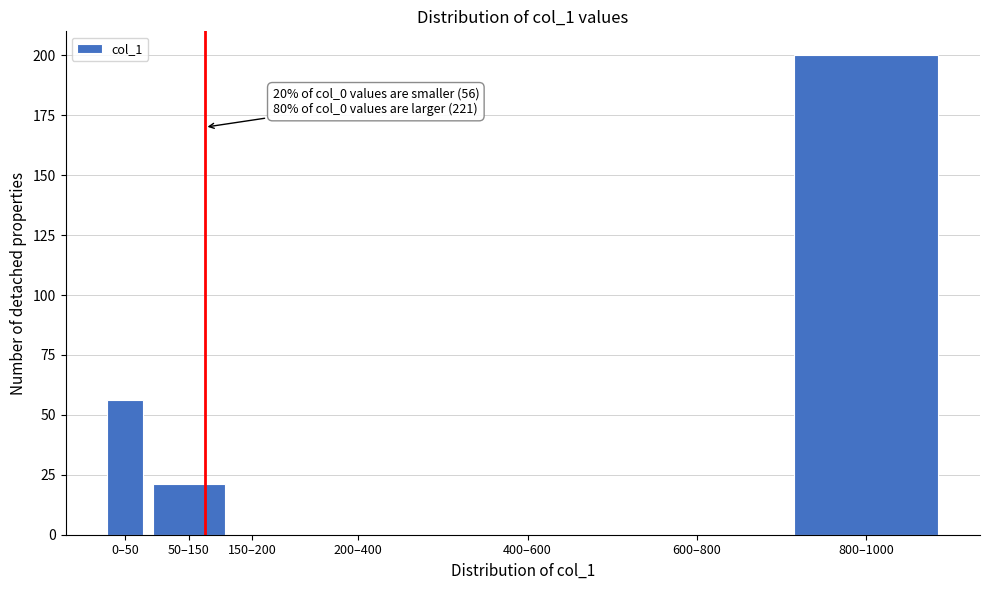

Reading left to right, what are all the values shown in this chart?

0–50=56	50–150=21	150–200=0	200–400=0	400–600=0	600–800=0	800–1000=200